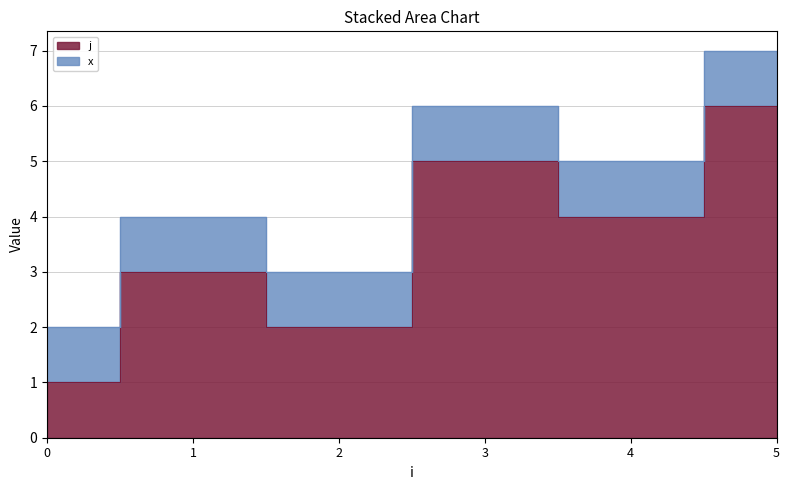

Is it true that the value at 4 is 1?

False